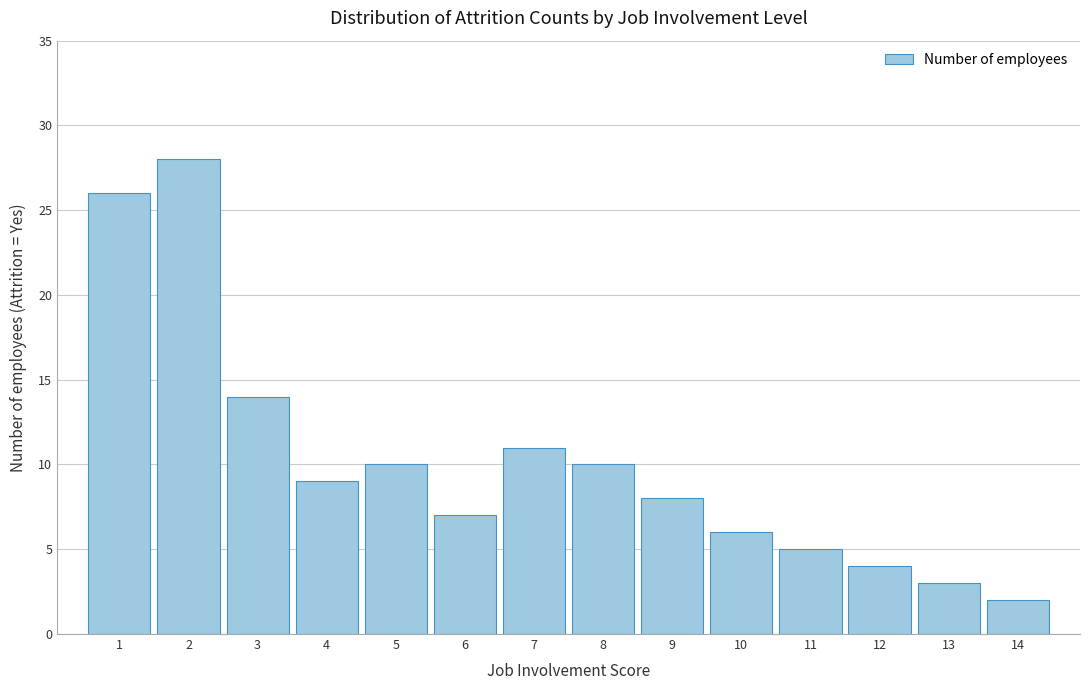

Reading left to right, what are all the values shown in this chart?

26	28	14	9	10	7	11	10	8	6	5	4	3	2